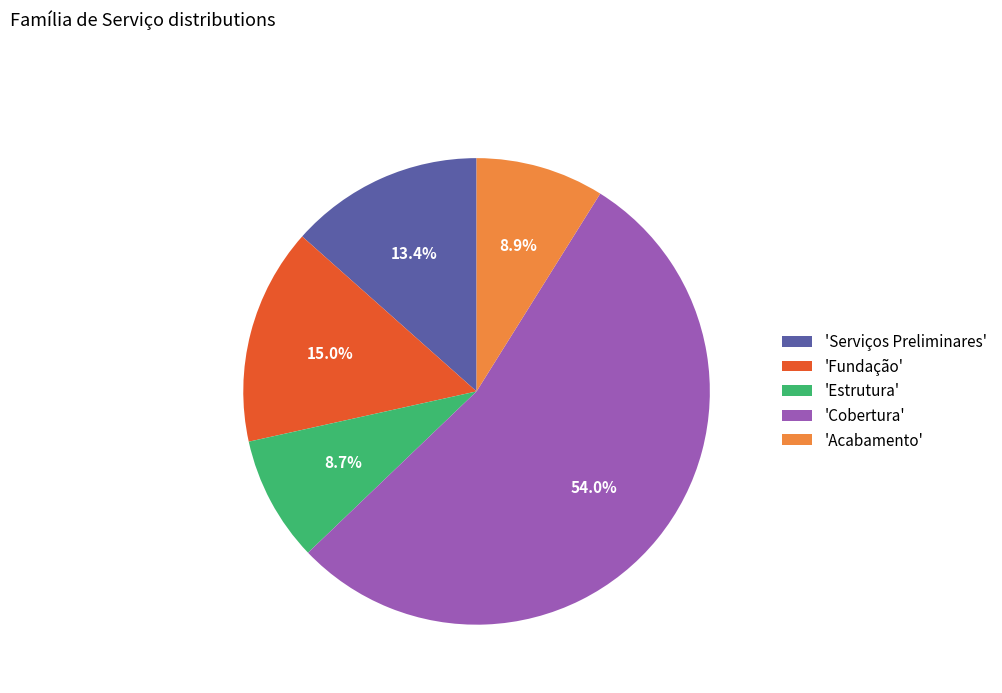

Which category has the biggest portion of the pie?

'Cobertura'